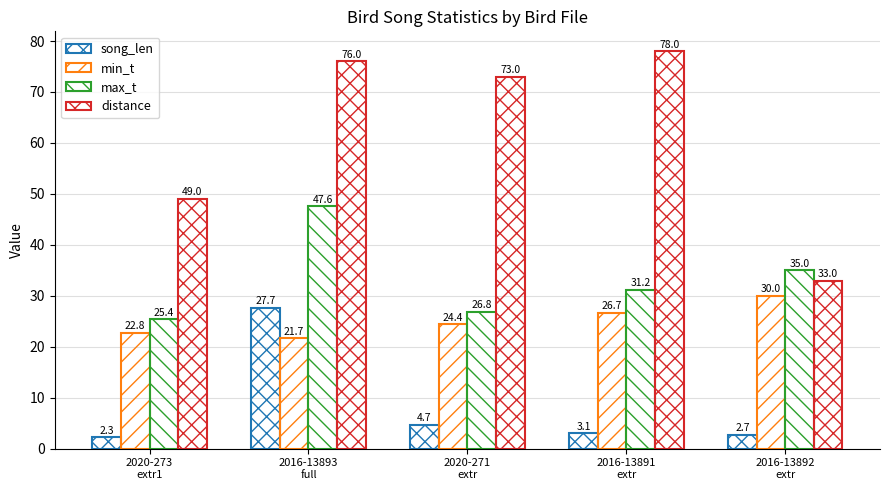

The max_t series shows 14.8 at 2020-273
extr1. True or false?

False